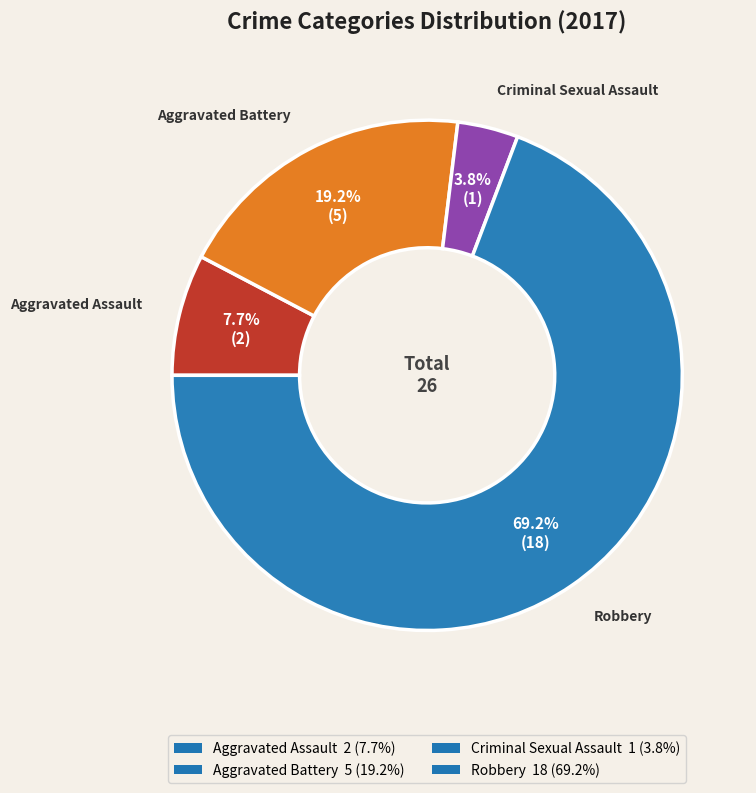

Is Robbery the majority of the pie?

Yes